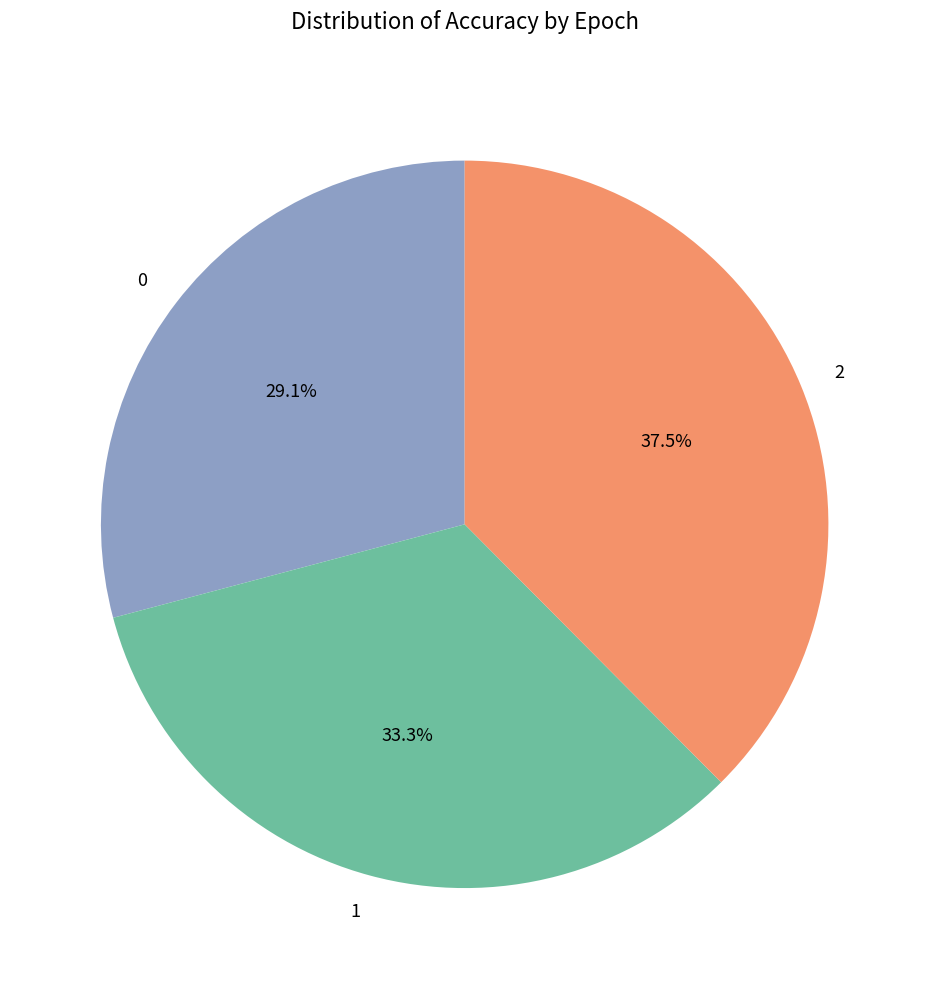

The 1 slice represents 33% of the pie. True or false?

True